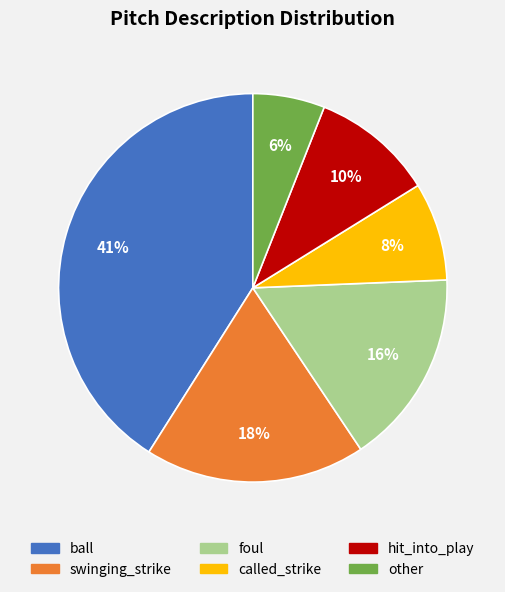

Which has a higher value, ball or other?

ball